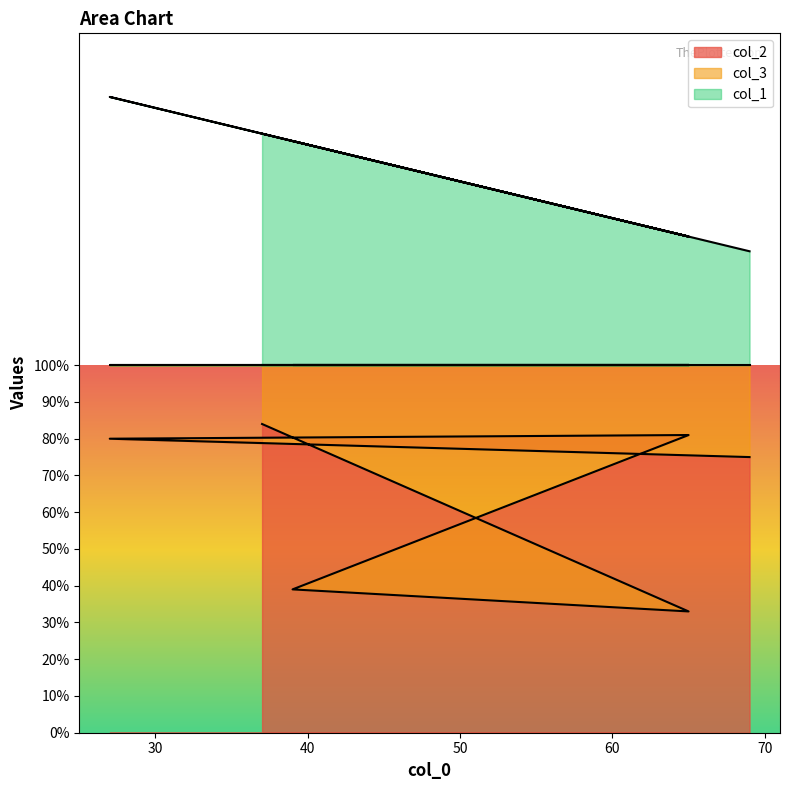

True or false: col_2 and col_1 intersect in this chart.

False